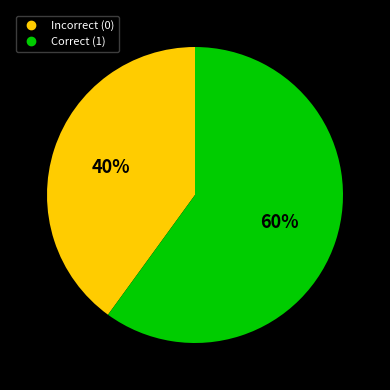

Does any single category account for the majority?

Yes